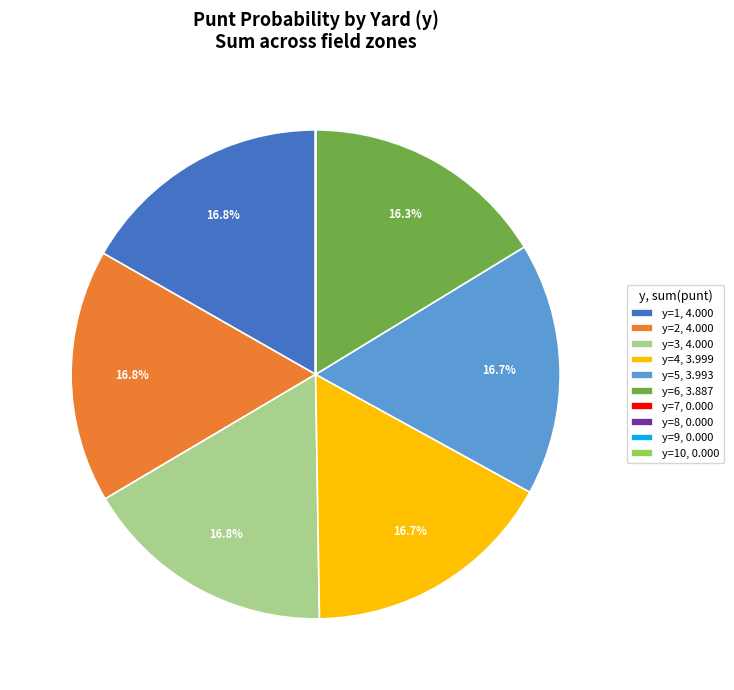

How much of the chart is everything except y=3, 4.000?

83.2%